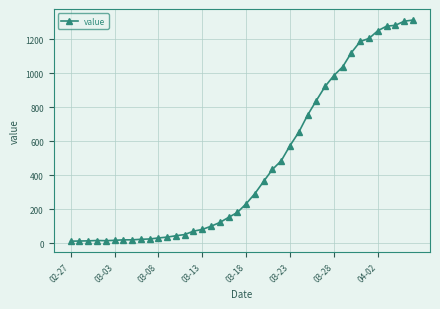

What is the difference between the second highest and minimum values?

1293